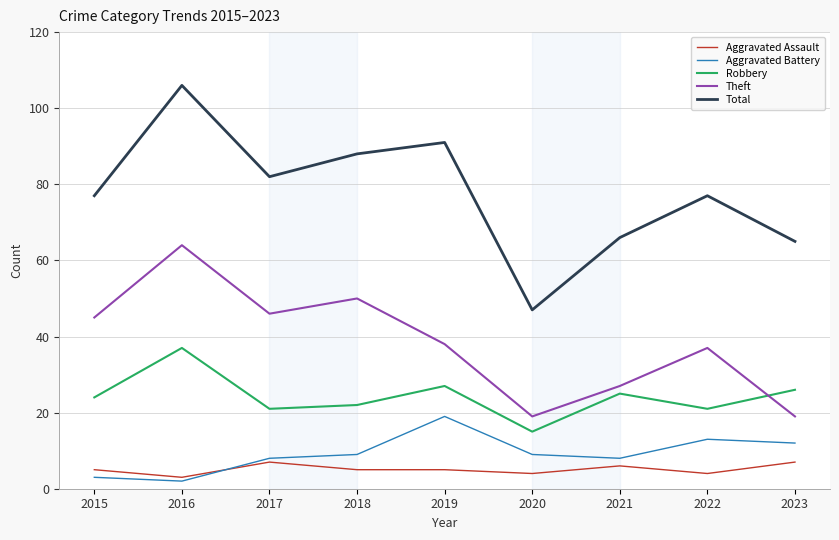

What are all the series names shown in the legend?

Aggravated Assault, Aggravated Battery, Robbery, Theft, Total